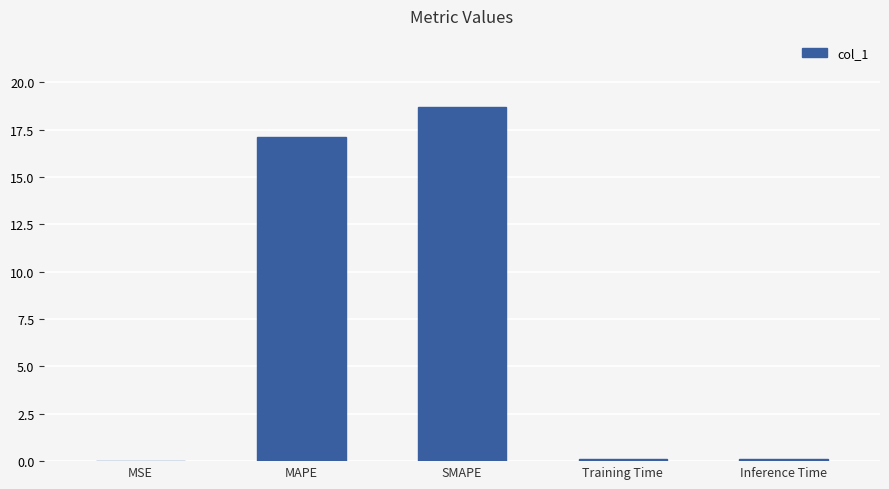

What is the approximate value at MAPE?

17.1